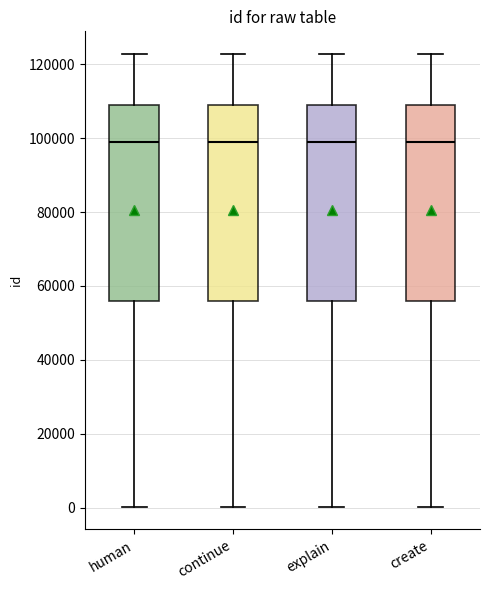

Reading left to right, read every box against the y-axis: the position of its median line, the range the box covers, and the ends of its whiskers. The values are not printed on the chart, so give them approximately, as read against the axis.

human: median 98000, box 56000 to 110000, whiskers 0 to 122000
continue: median 98000, box 56000 to 110000, whiskers 0 to 122000
explain: median 98000, box 56000 to 110000, whiskers 0 to 122000
create: median 98000, box 56000 to 110000, whiskers 0 to 122000